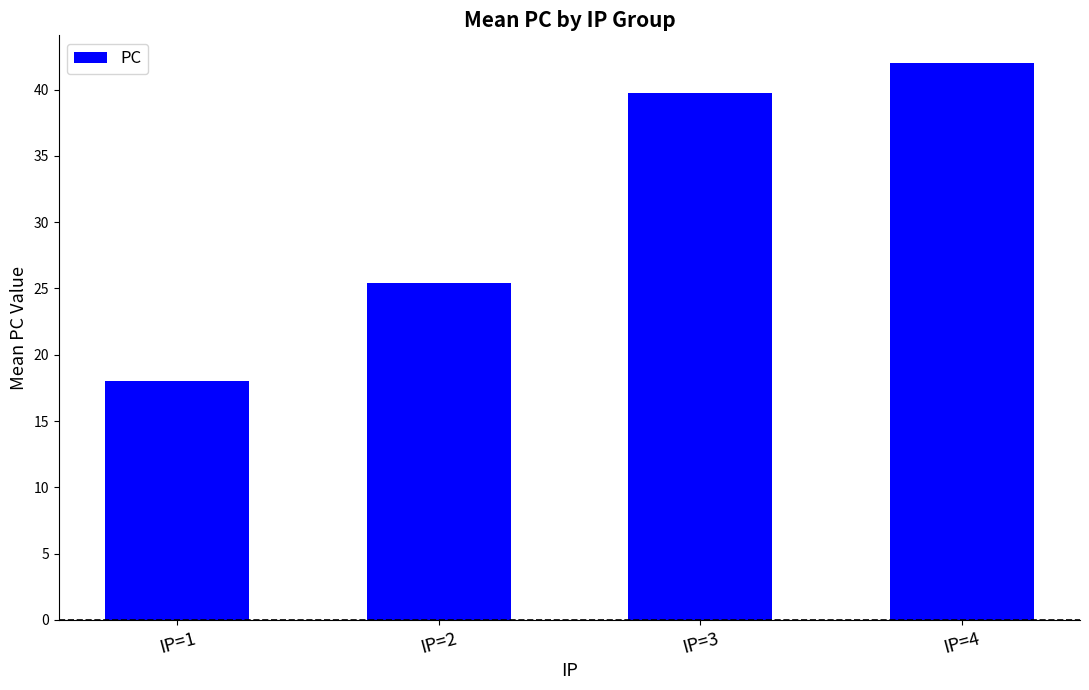

Is it true that the value at IP=3 is 39.8?

True